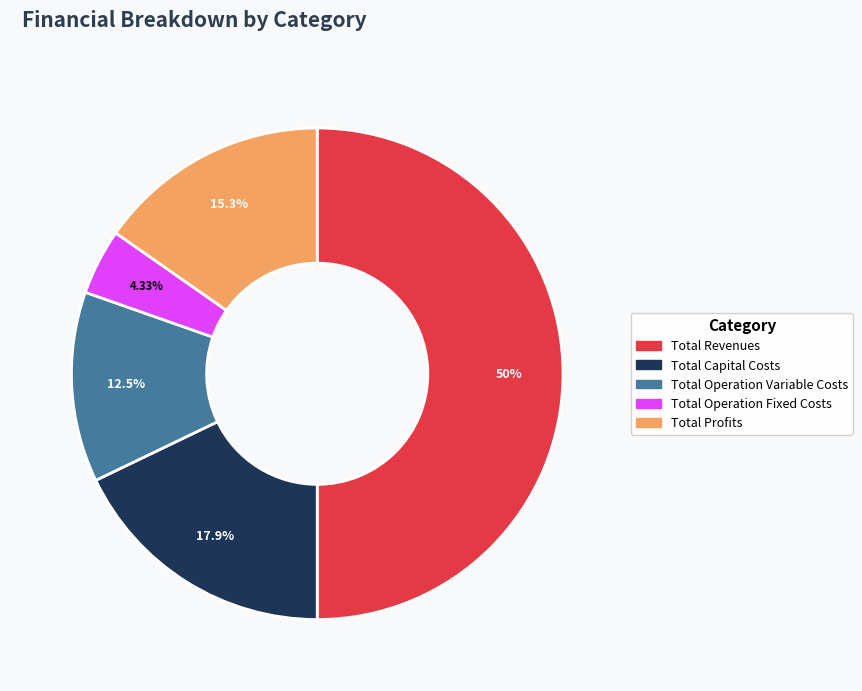

Do Total Operation Variable Costs and Total Capital Costs together represent more than half of the pie?

No